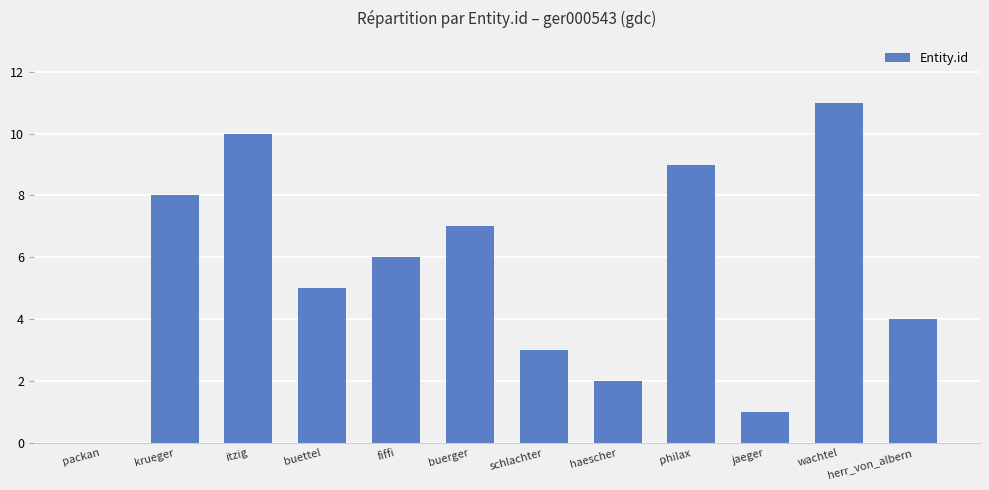

Reading left to right, list all the values displayed in this chart.

0	8	10	5	6	7	3	2	9	1	11	4